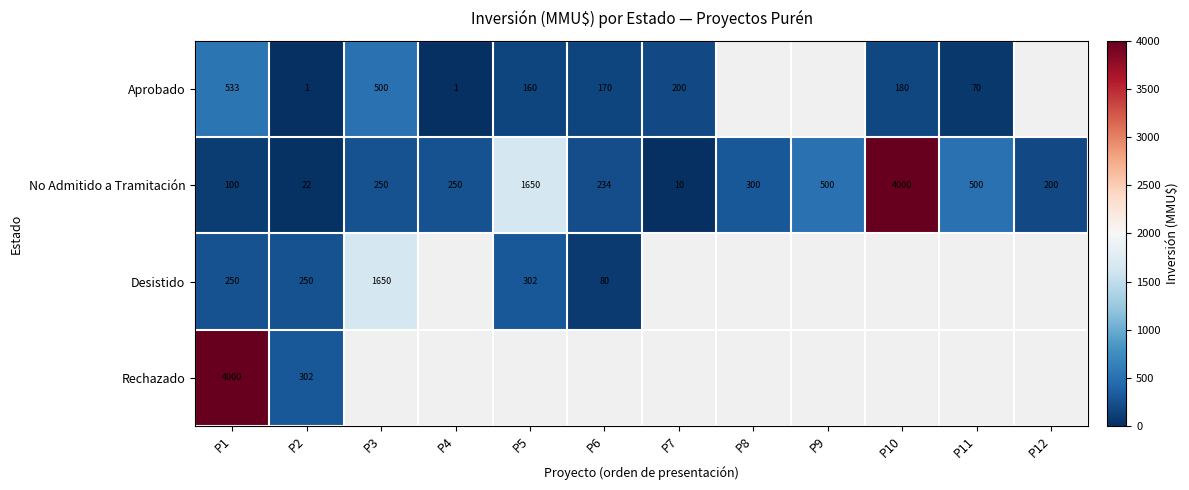

Is the value of Desistido at P1 greater than the value of No Admitido a Tramitación at P8?

No